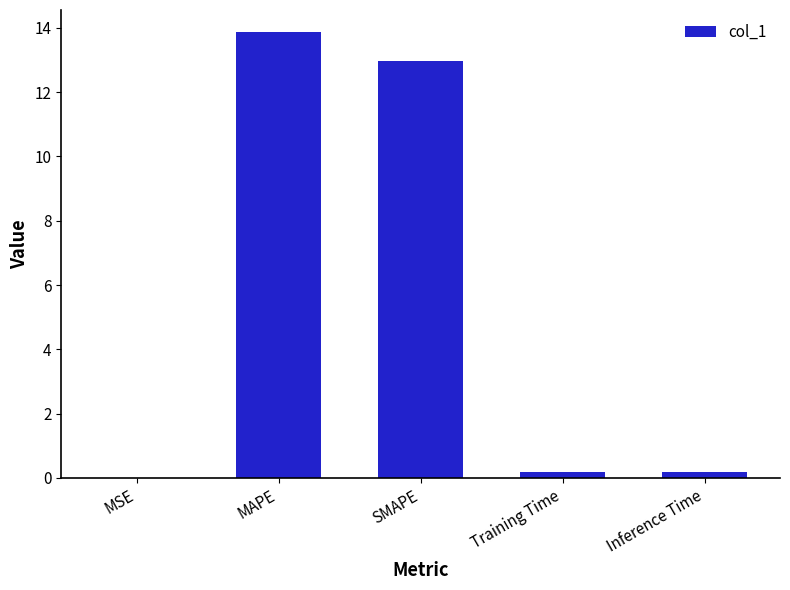

Is it true that the value at SMAPE is 13.0?

True